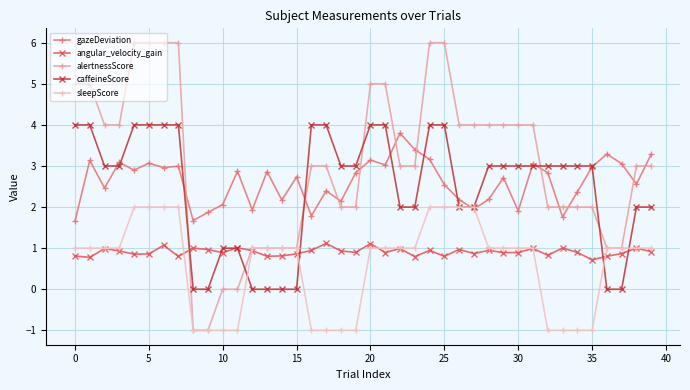

True or false: gazeDeviation has more than 2 interior local peaks.

True